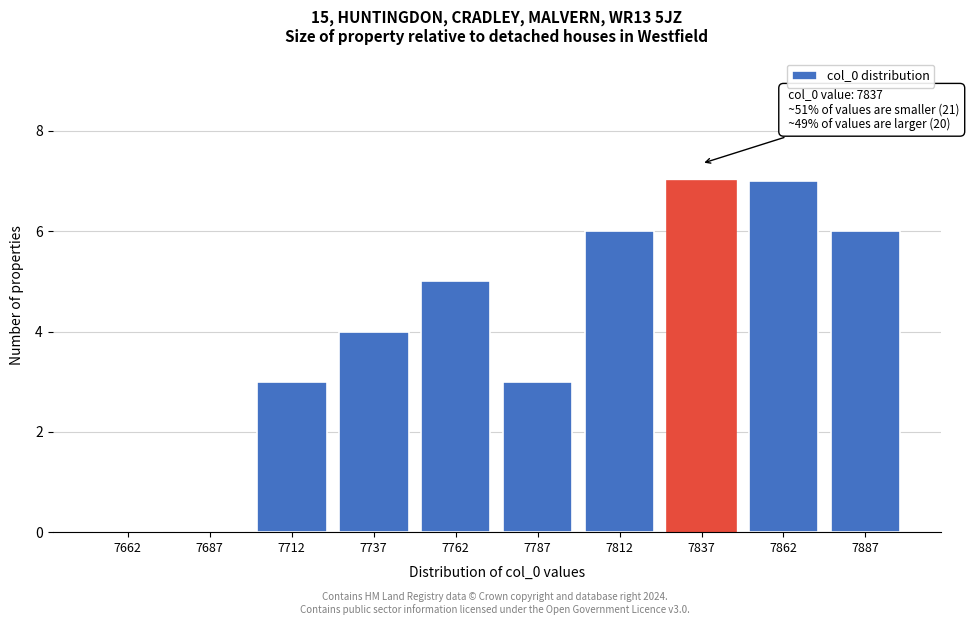

Reading left to right, transcribe all the data shown in this chart.

7662=0	7687=0	7712=3	7737=4	7762=5	7787=3	7812=6	7837=7	7862=7	7887=6